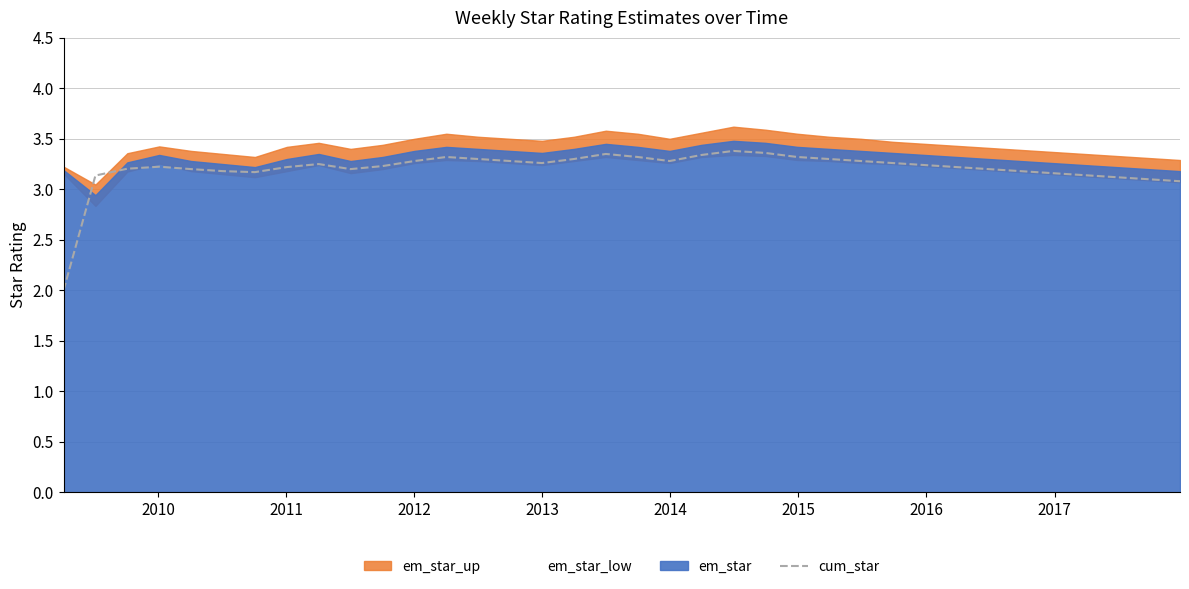

True or false: there are more than 2 points higher than both neighbors.

True